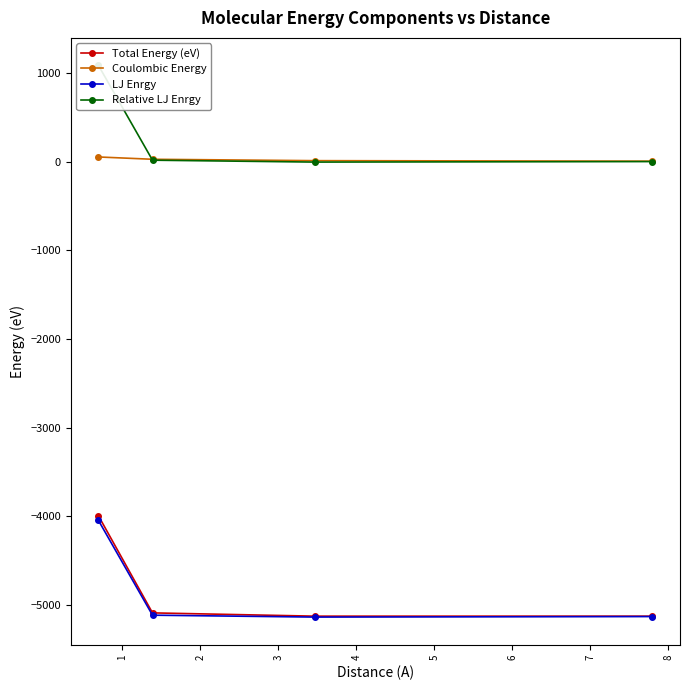

Which series has the widest spread of values?

Total Energy (eV)